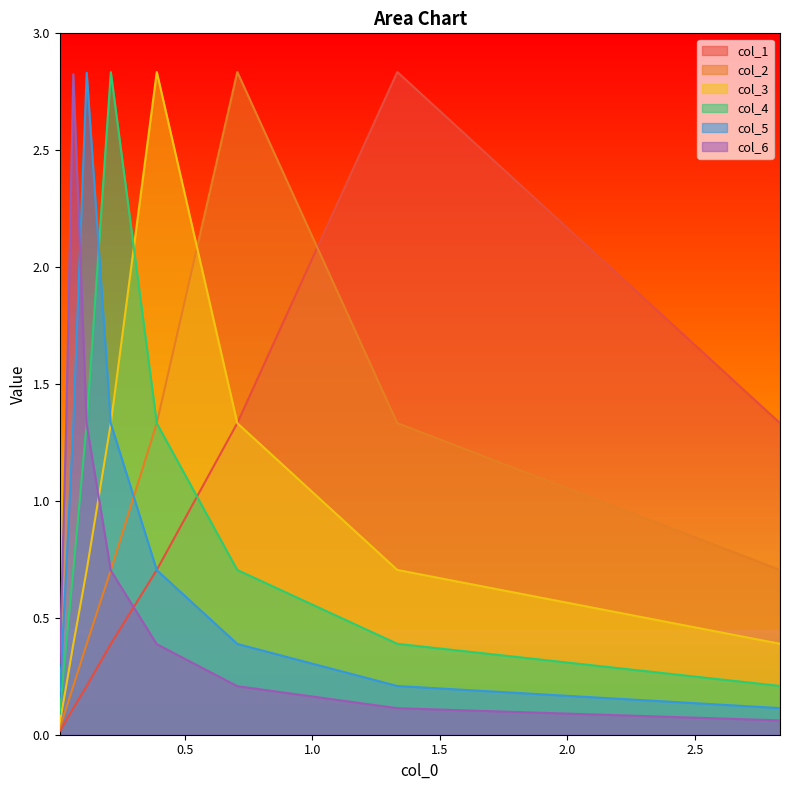

True or false: col_2 and col_3 intersect in this chart.

True